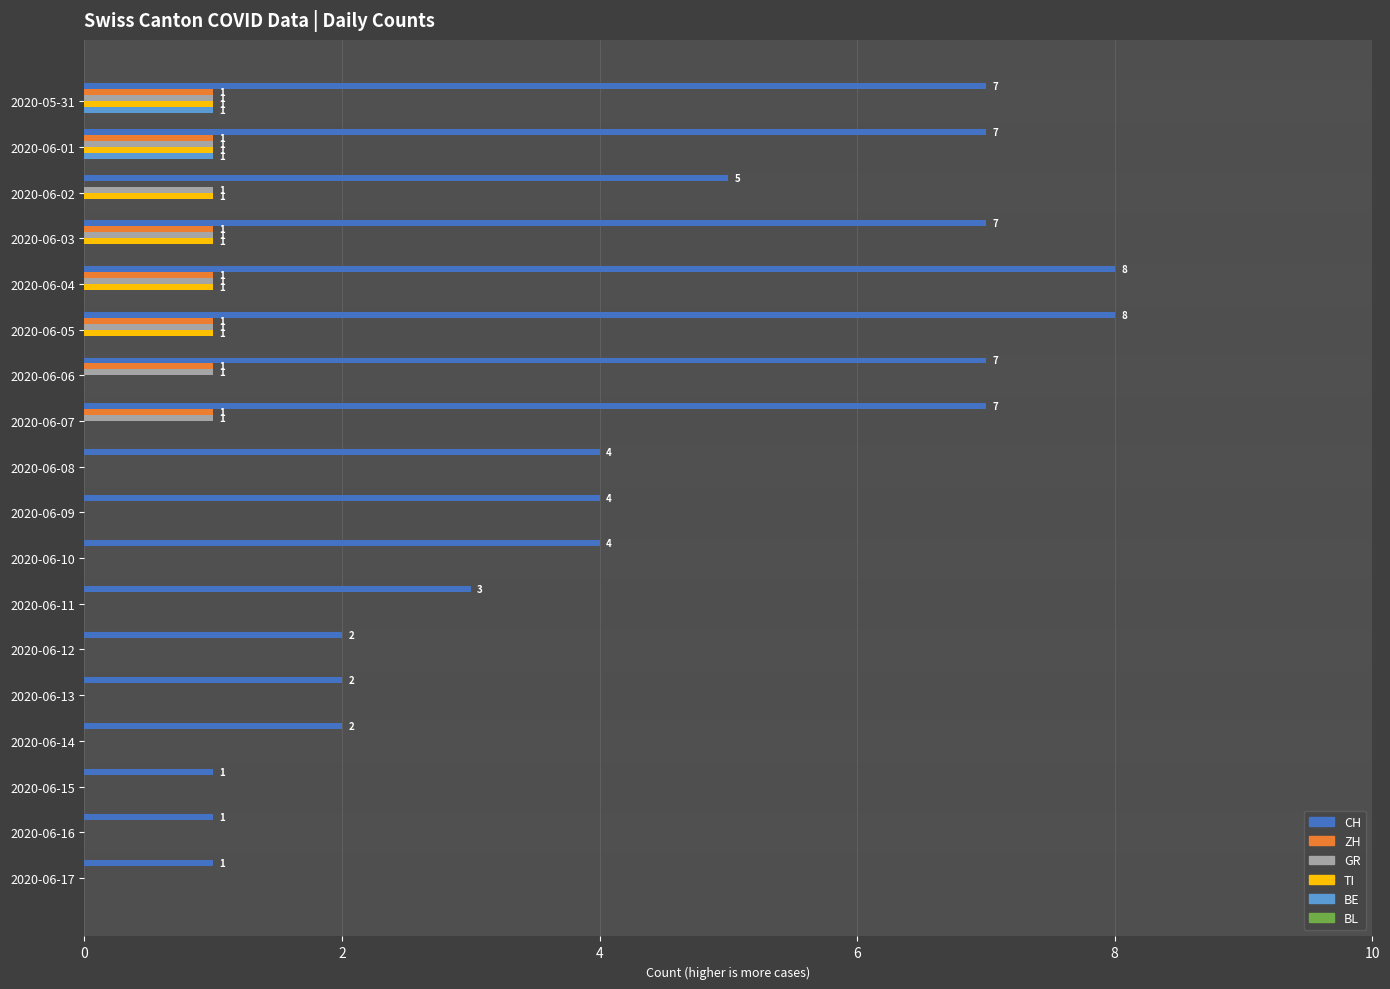

Which series has the largest range (max minus min)?

CH